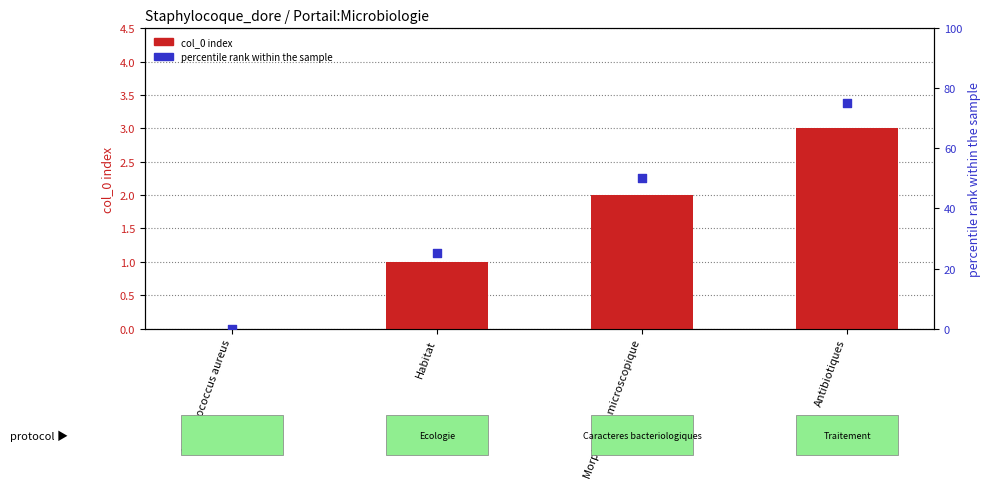

At which category is the sum across all series the highest?

Antibiotiques